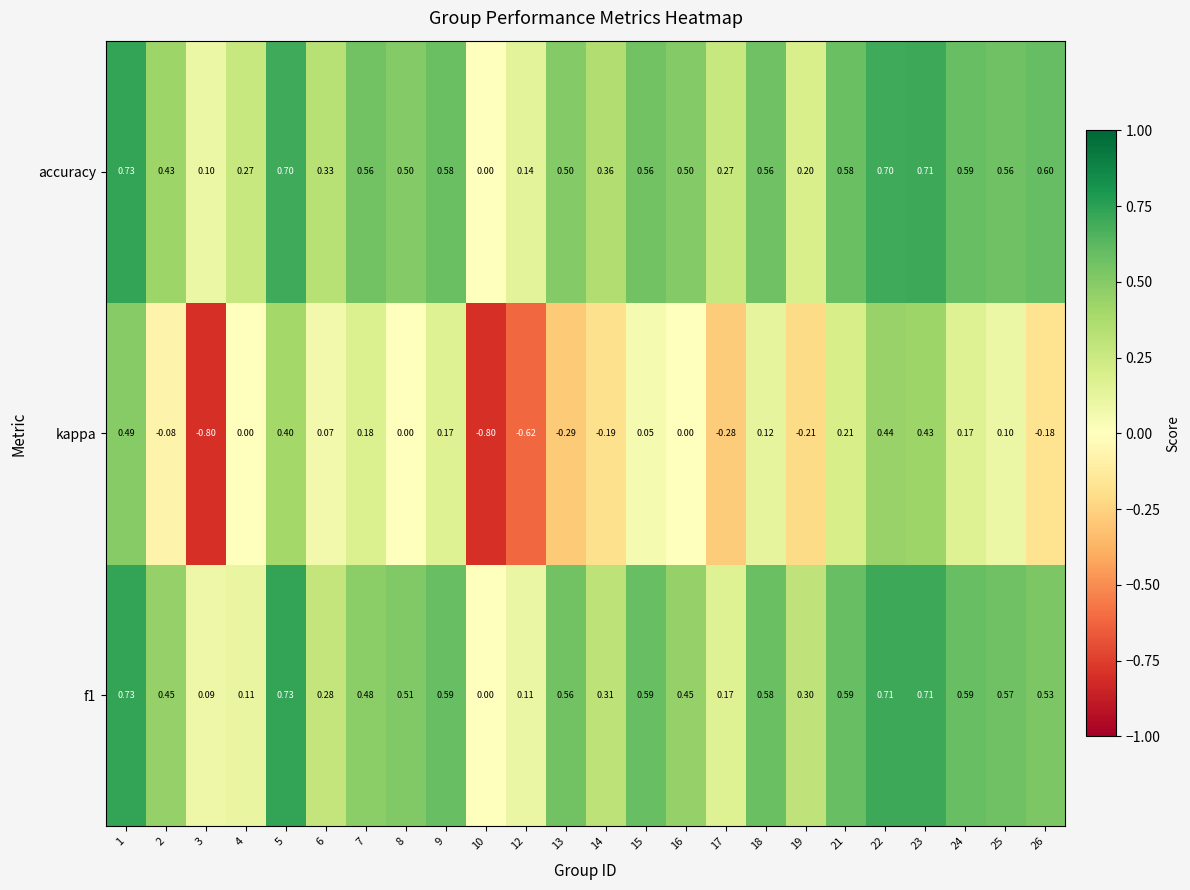

What is the difference between the highest and lowest values at 4?

0.3